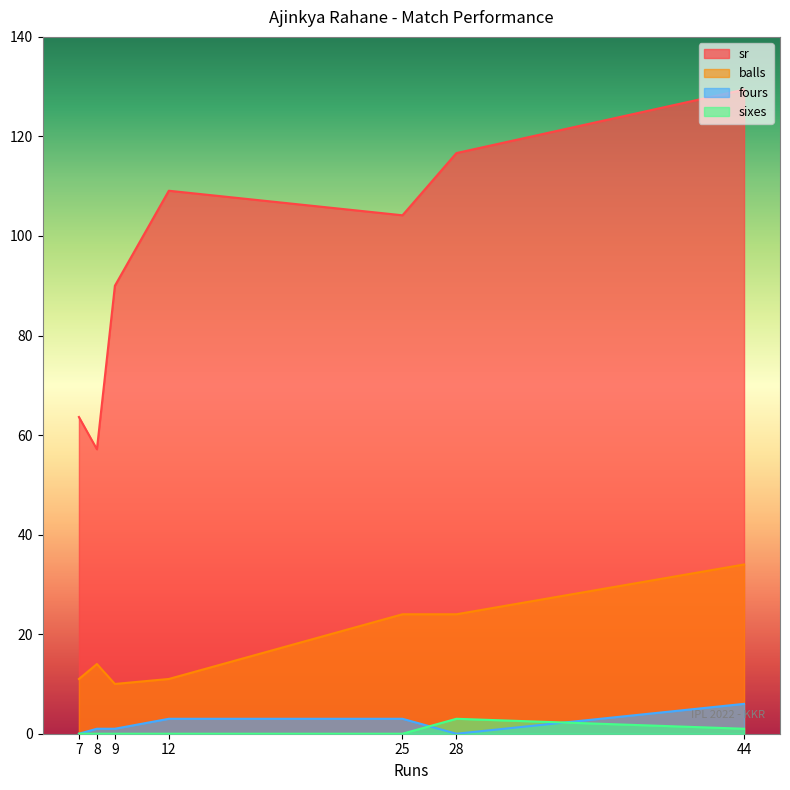

Which series has the largest total across all categories?

sr